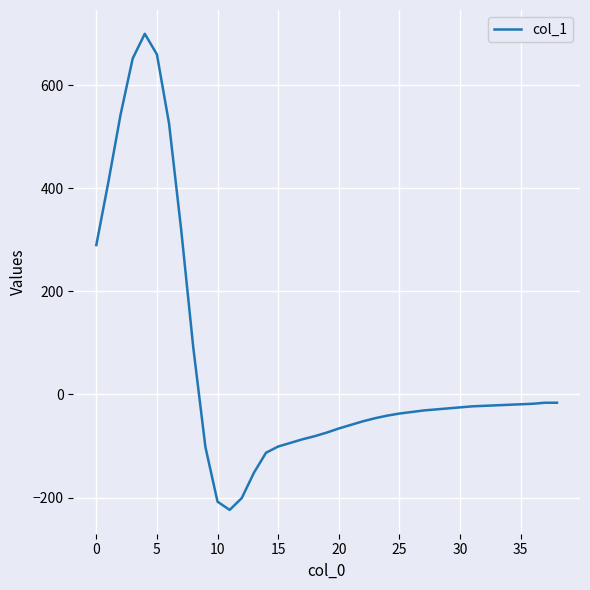

Does the chart have visible grid lines?

Yes